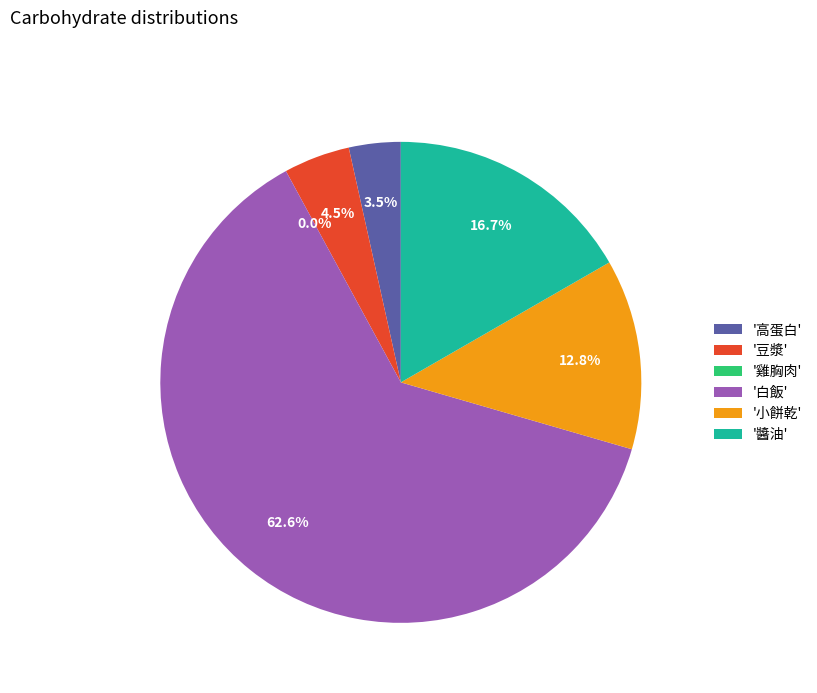

What is the smallest slice in the pie chart?

雞胸肉